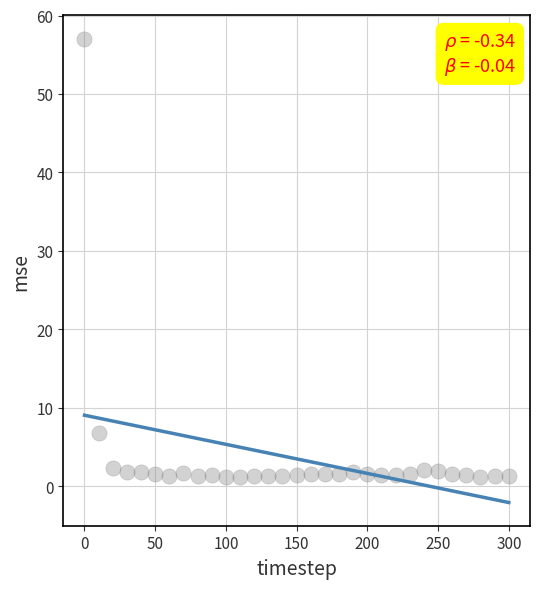

What Y value in the scatter plot is closest to 29?

6.8